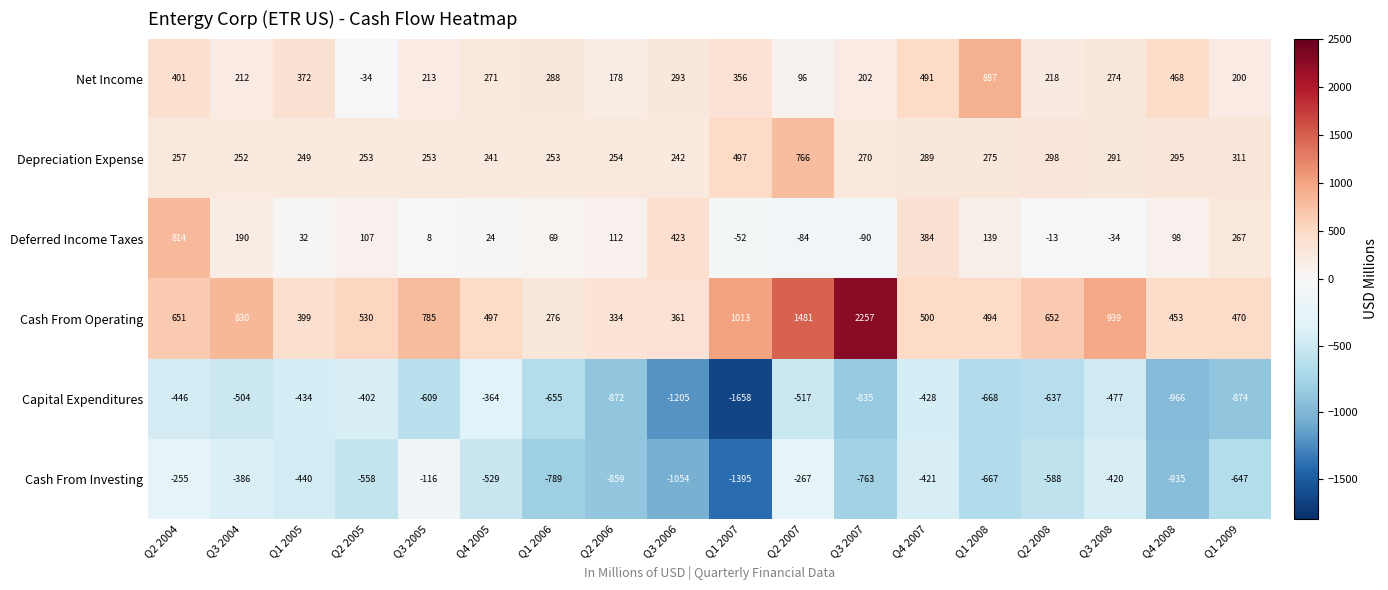

How many negative values does the Deferred Income Taxes series have?

5